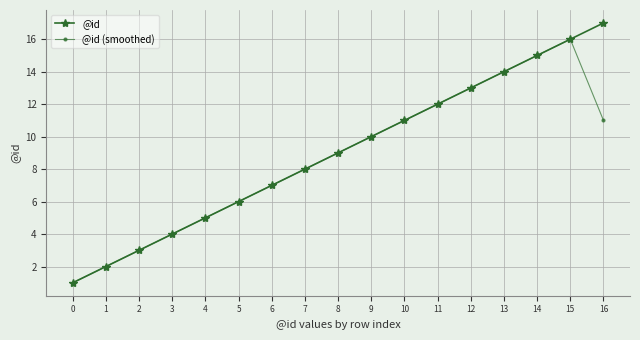

The value of @id at 9 is 10.0. True or false?

True